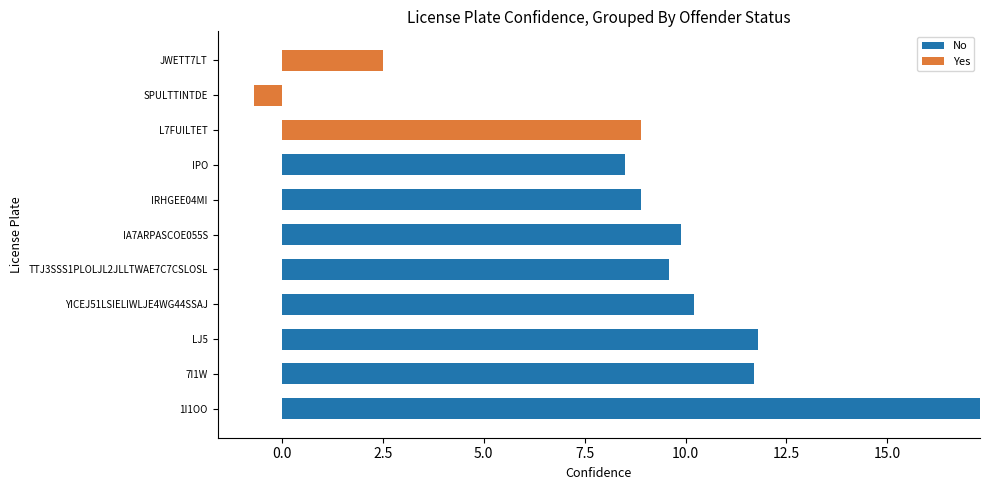

Rank the series by their average value, from highest to lowest.

No, Yes